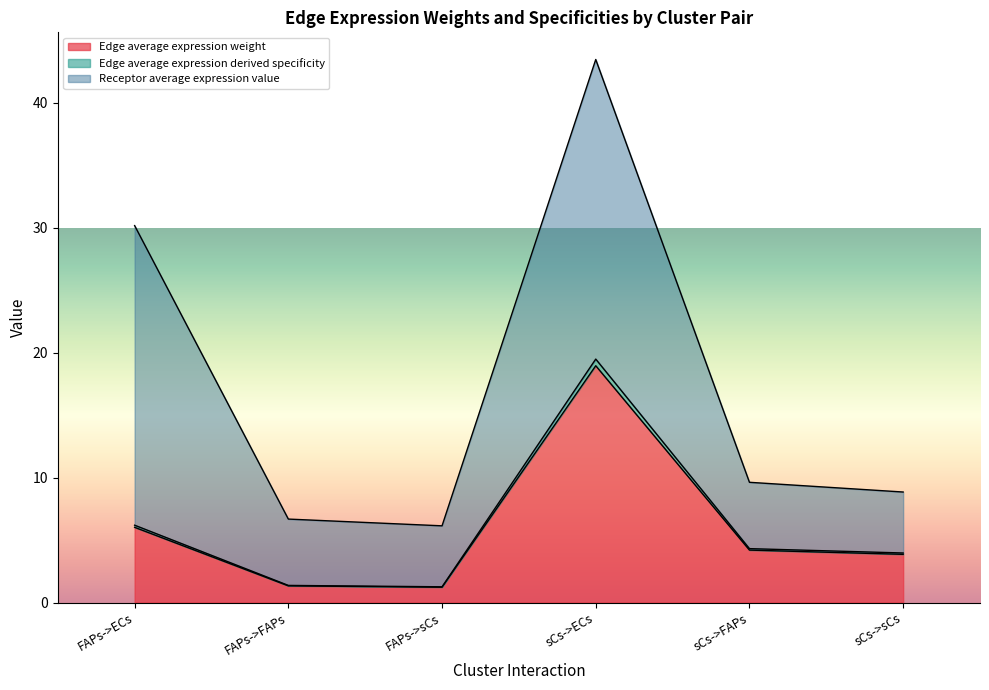

At which category is the sum across all series the highest?

sCs->ECs